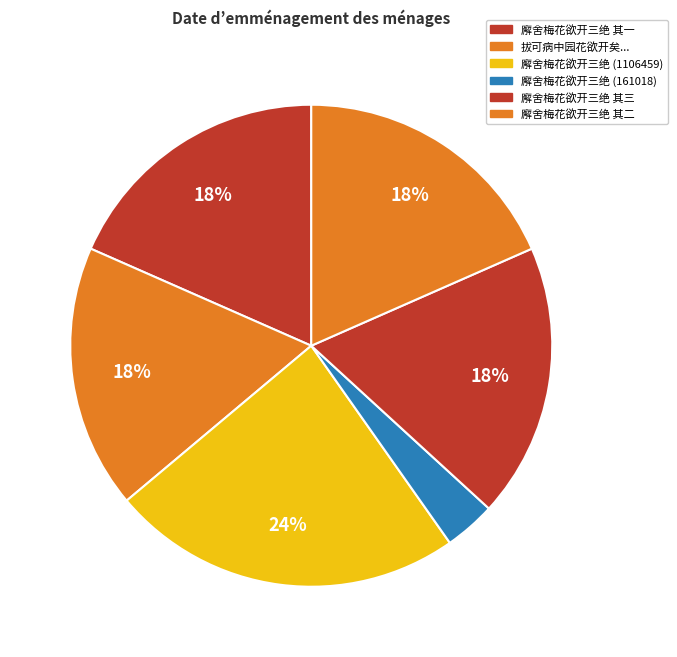

To the nearest percent, what is the average slice percentage?

17%